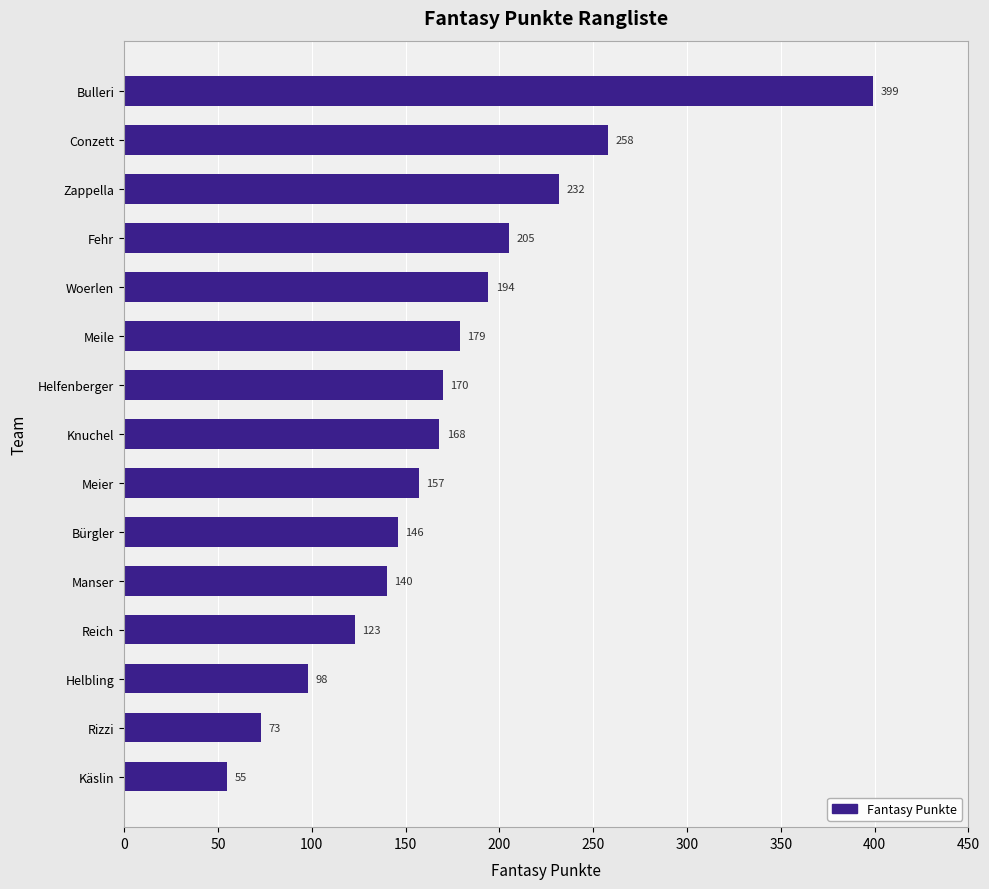

What is the minimum value shown in the chart?

55